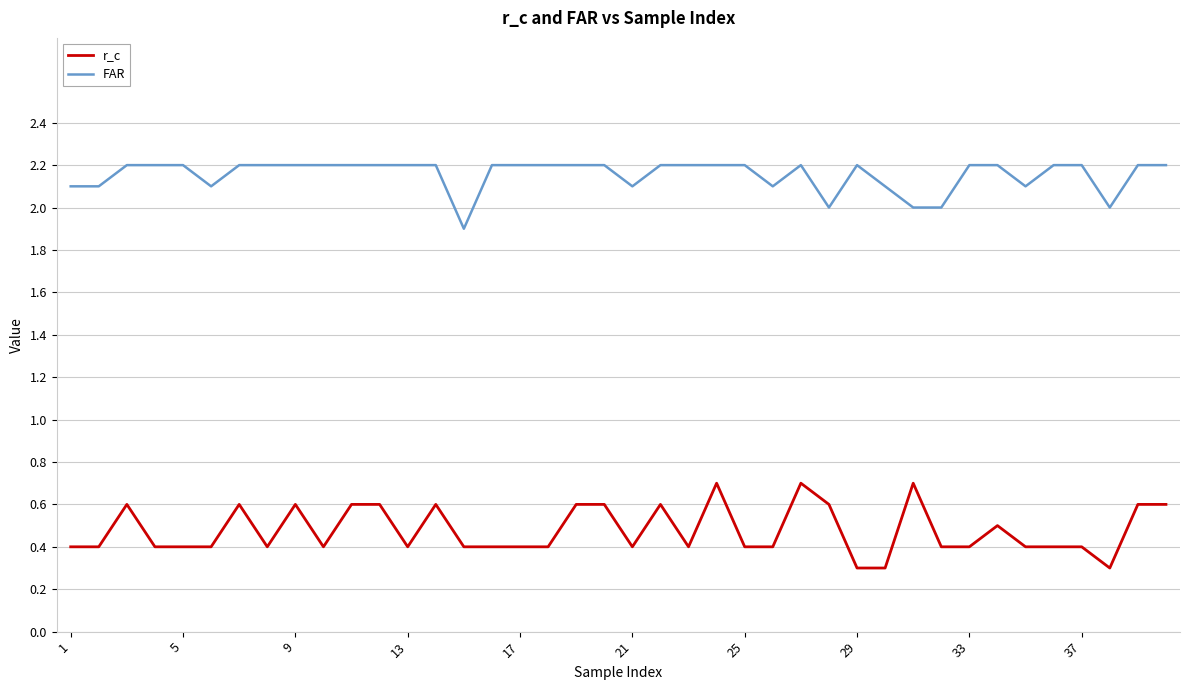

List the series in order of their peak value, highest first.

FAR, r_c